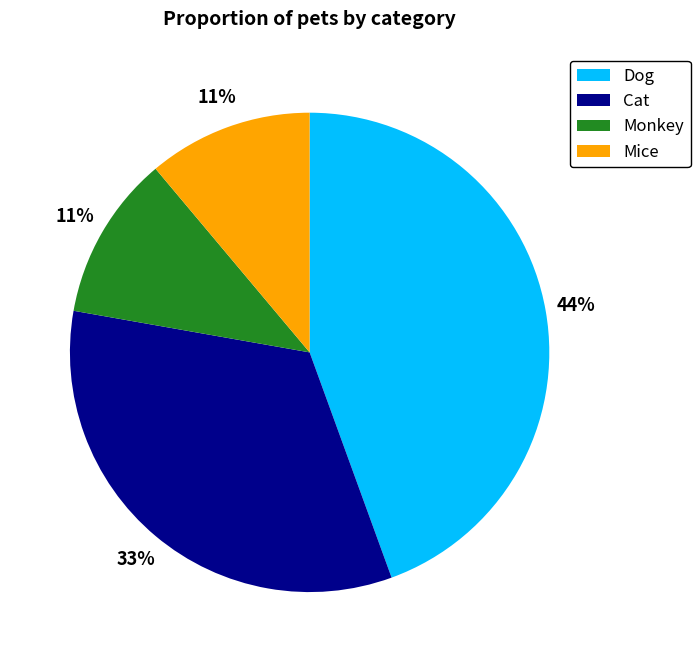

Is the sum of Cat and Monkey greater than half?

No